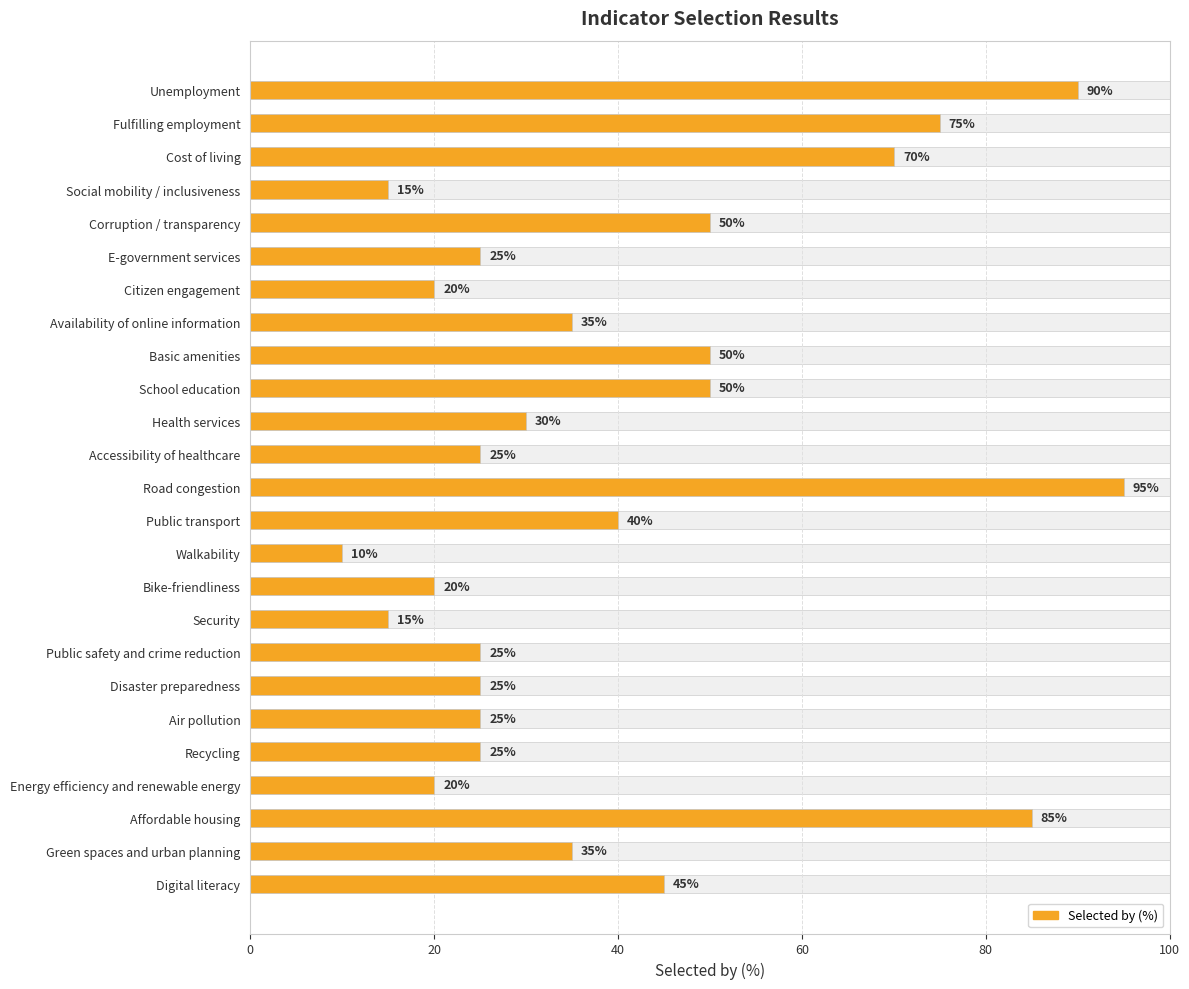

What is the sum of all values?

1000